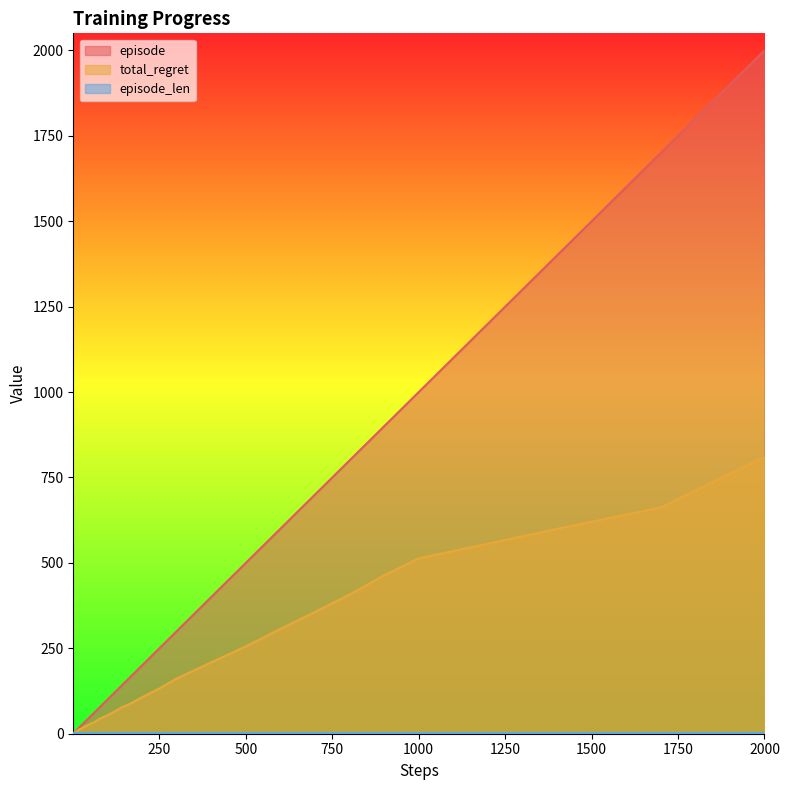

What is the spread (max minus min) of values at 5?

1.5